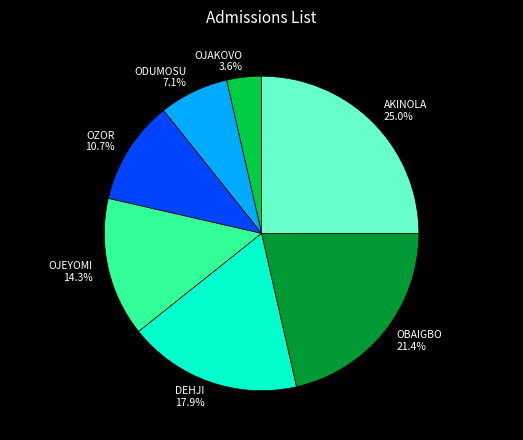

What is the ratio of the value at ODUMOSU to the value at OBAIGBO?

0.3